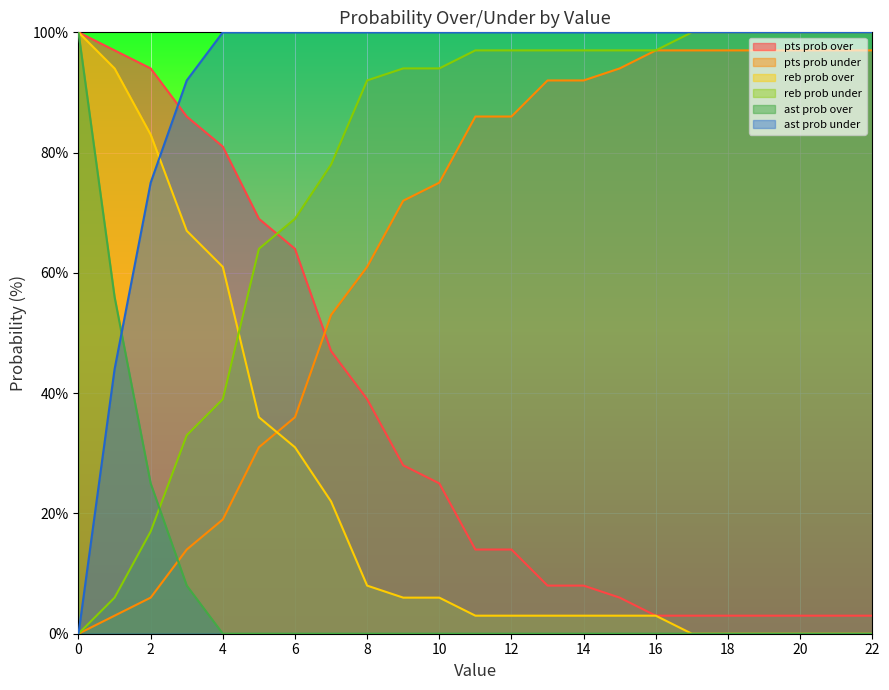

What is the maximum value shown in the chart?

100